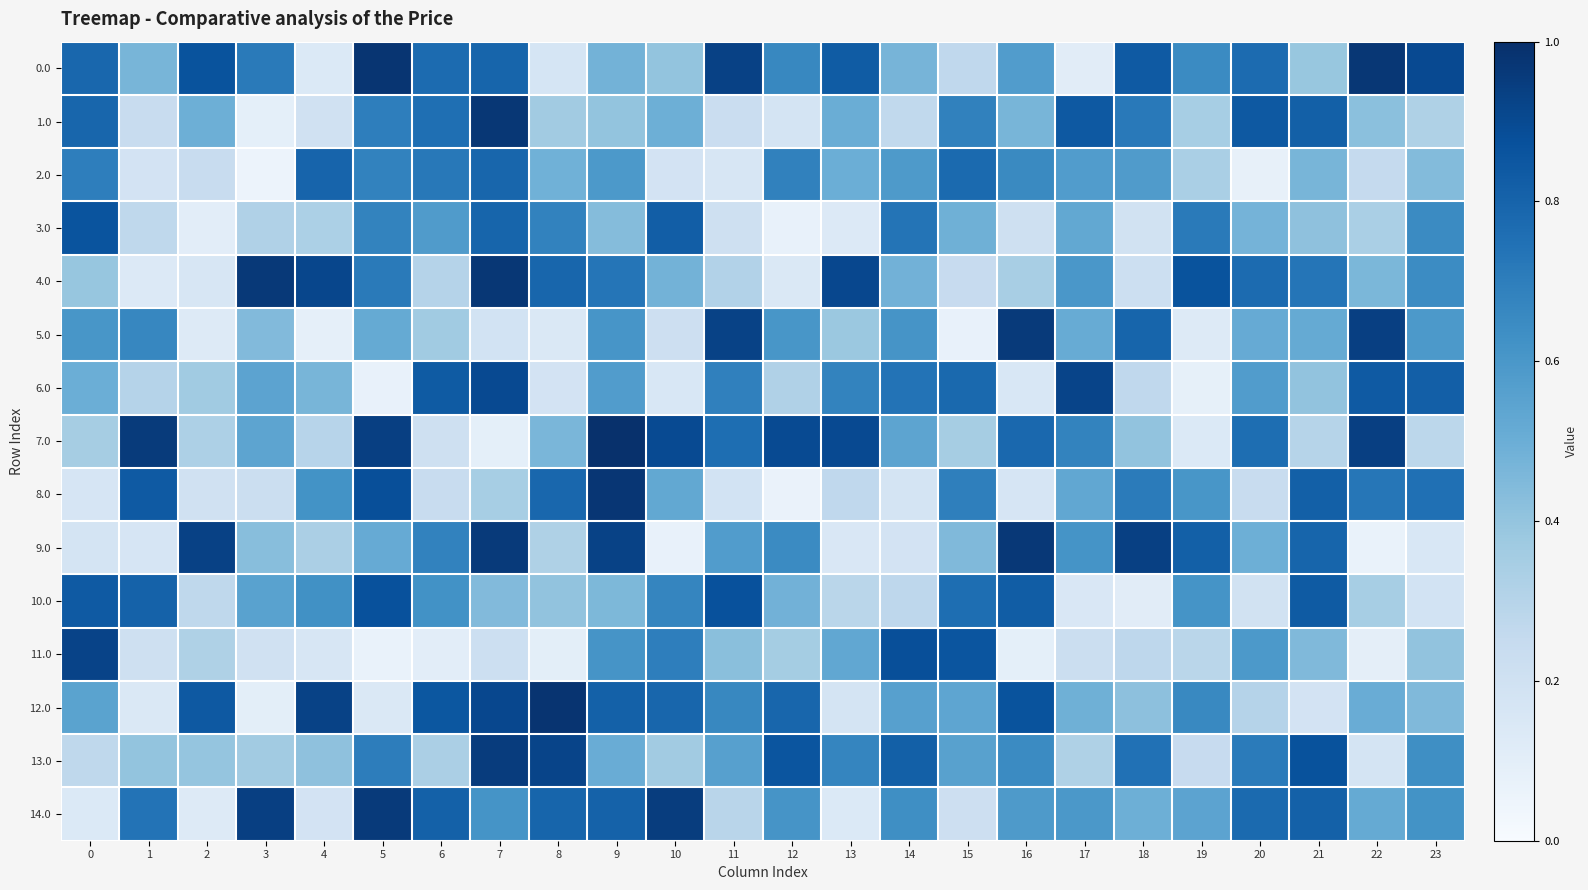

What is the spread (max minus min) of values at 8?

0.9